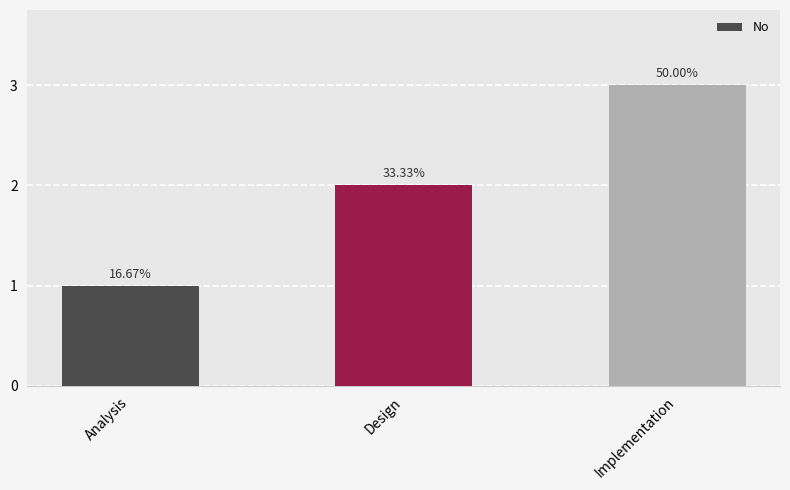

The chart shows a value of 1 at Implementation. True or false?

False